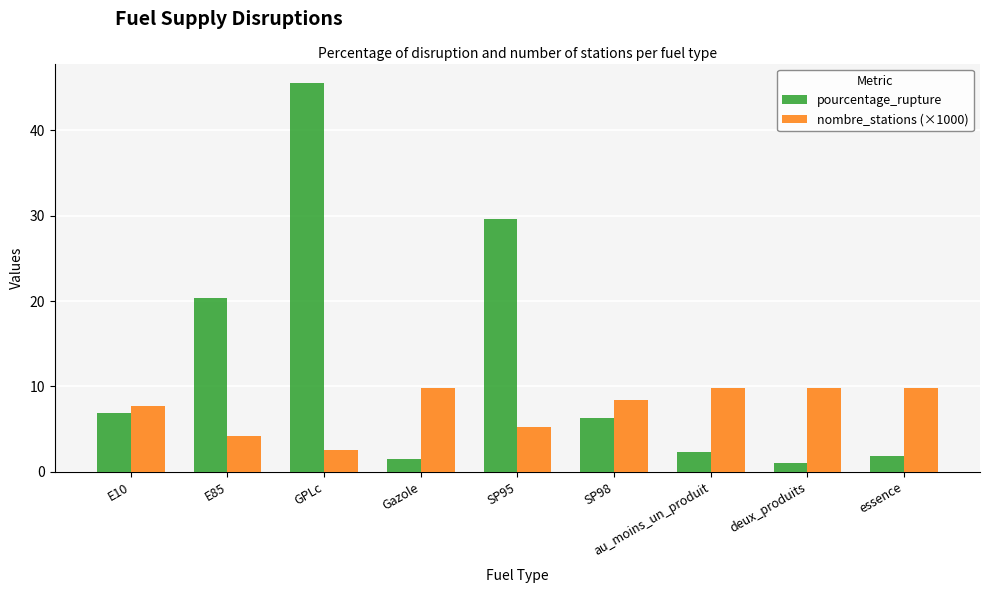

What is the smallest value displayed?

1.0